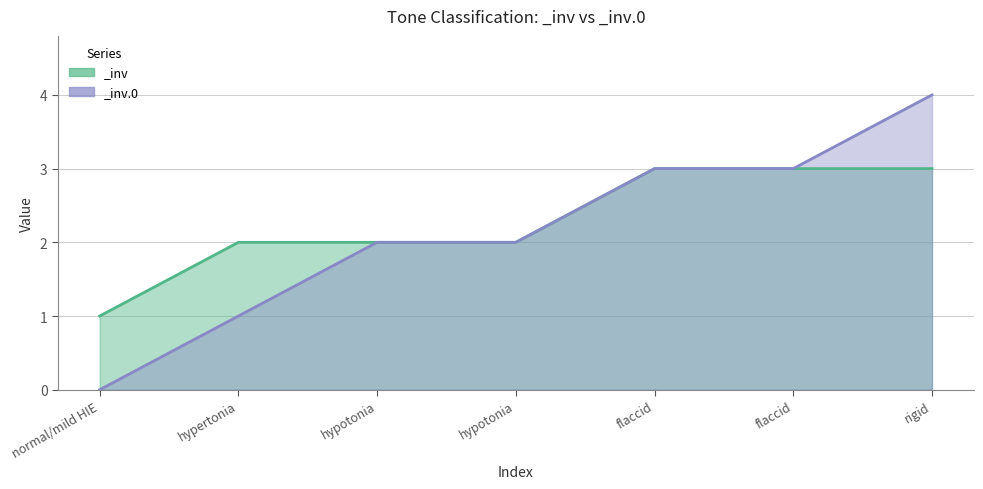

True or false: _inv has a value of 3 at hypotonia.

False